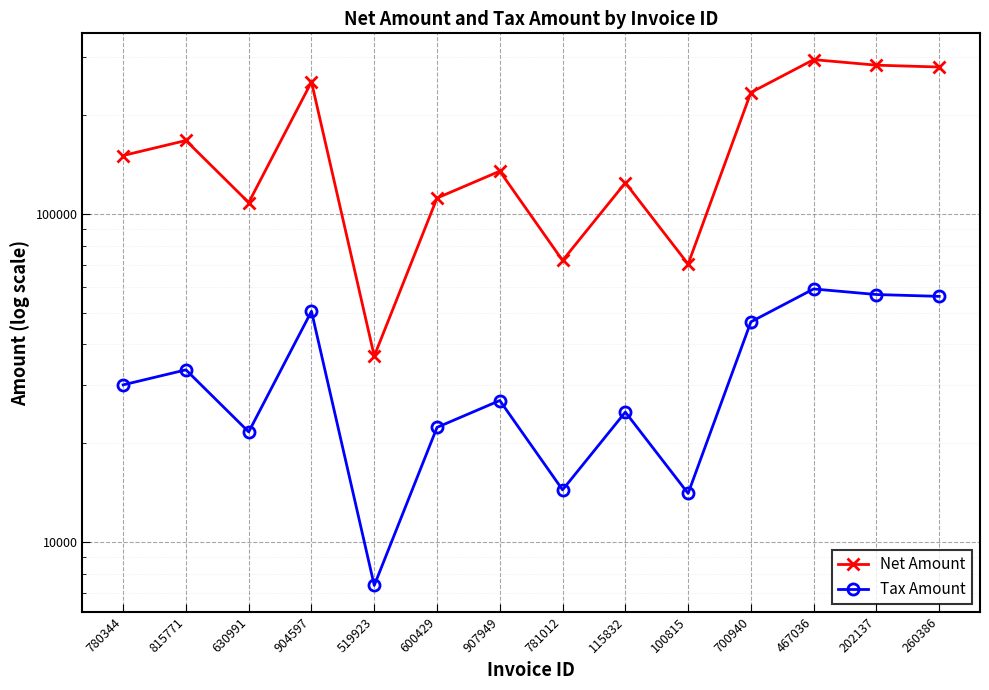

True or false: Tax Amount and Net Amount cross at least once.

False